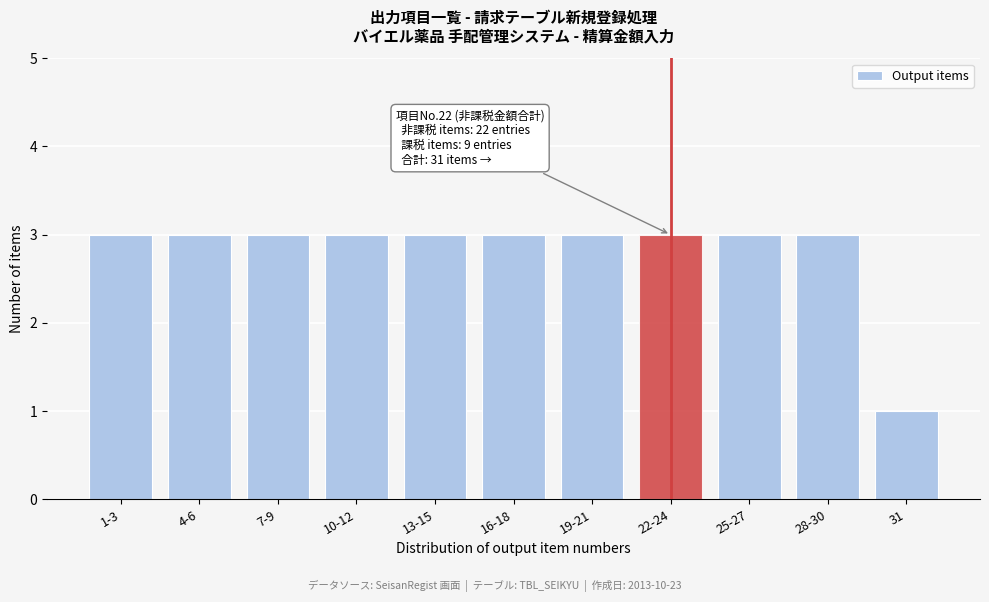

Reading left to right, extract all data points from this chart.

3	3	3	3	3	3	3	3	3	3	1